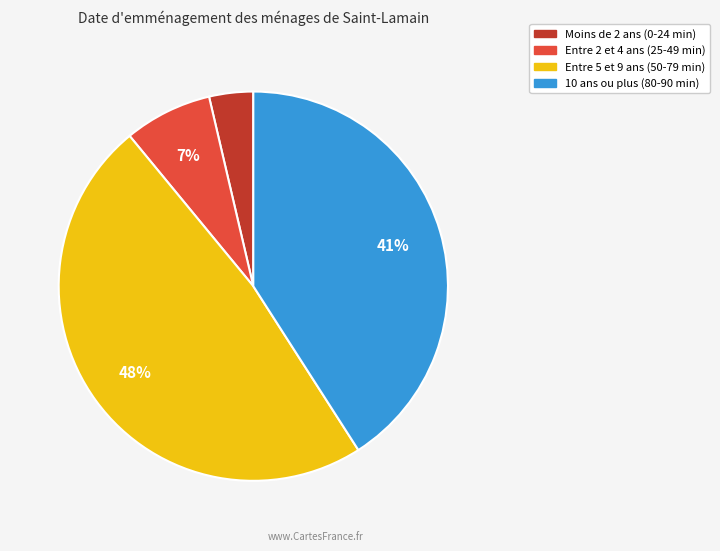

To the nearest percent, what is the average slice percentage?

25%